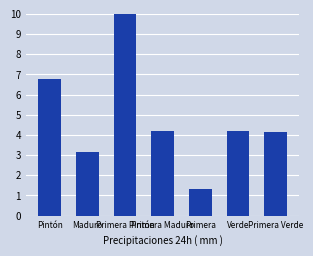

What is the smallest value displayed?

1.3